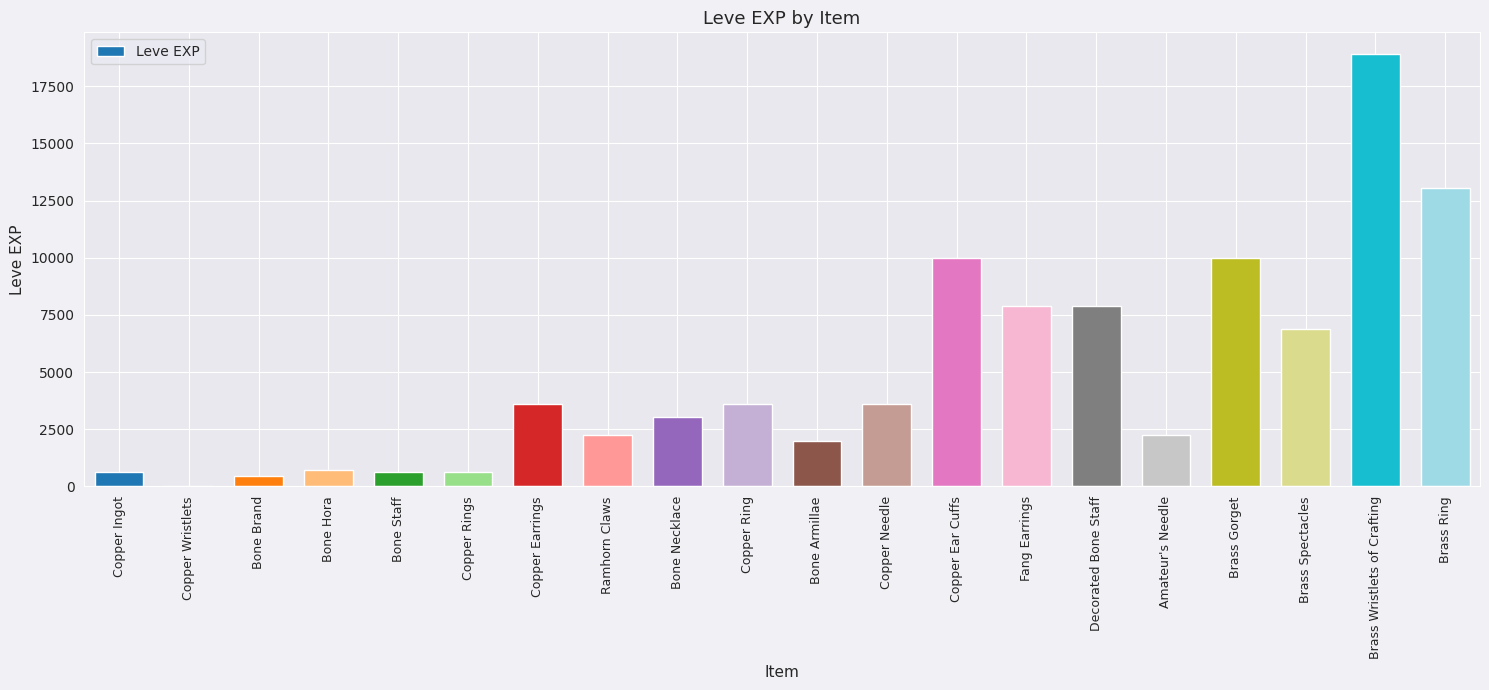

Are the bars horizontal?

No